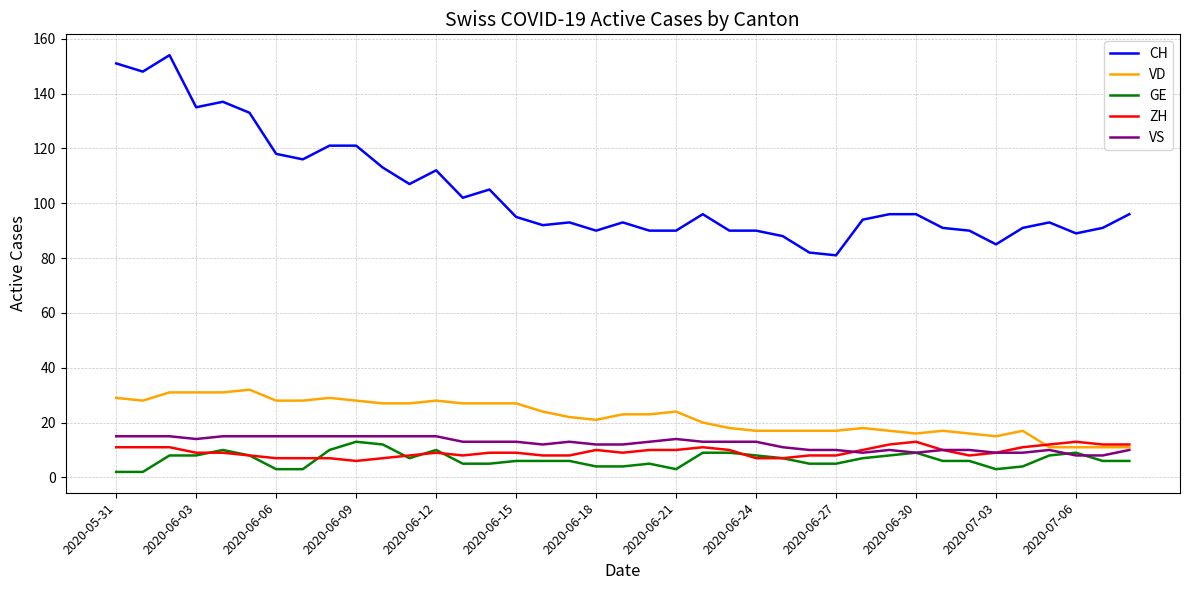

Which series has the largest total across all categories?

CH